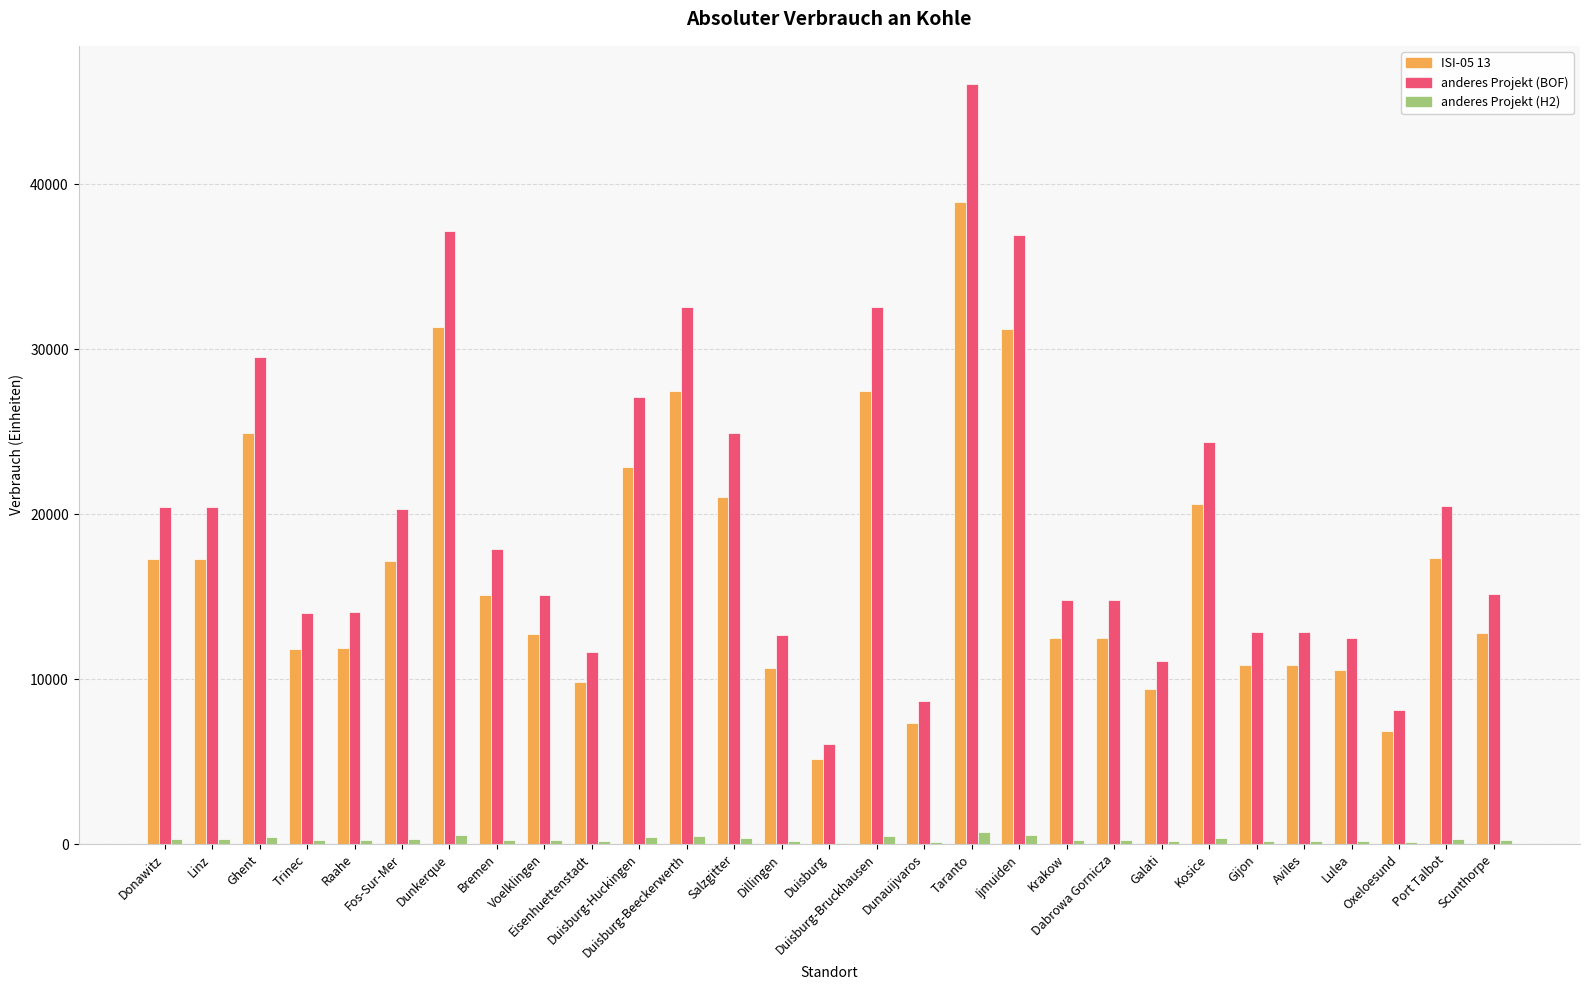

What is the maximum value shown in the chart?

46102.3